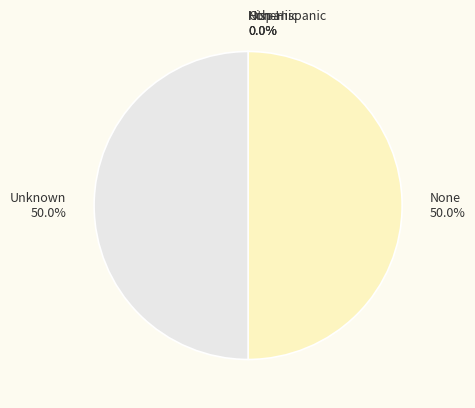

What is the ratio of the value at Unknown 50.0% to the value at None 50.0%?

1.0